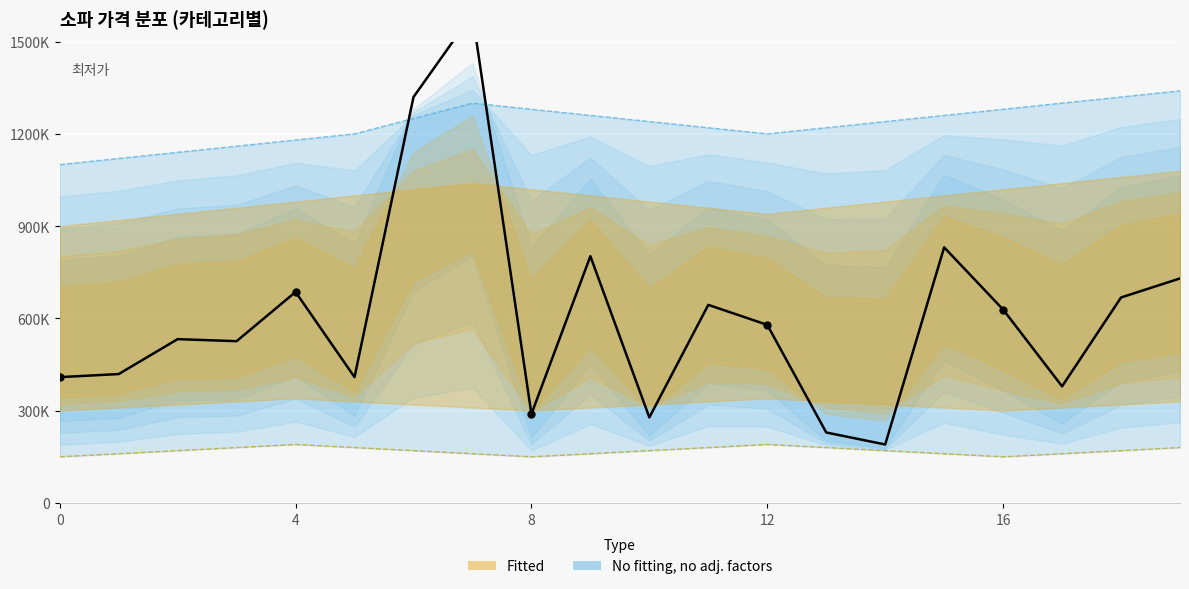

Approximately how many times larger is the value at 7 compared to 10?

5.7